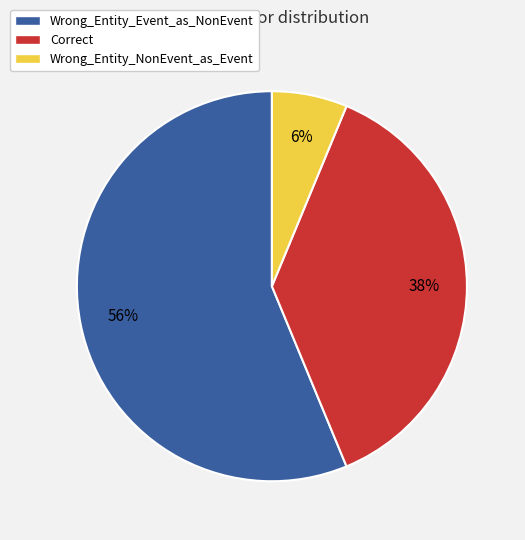

What percentage is the Wrong_Entity_NonEvent_as_Event slice, to the nearest percent?

6%